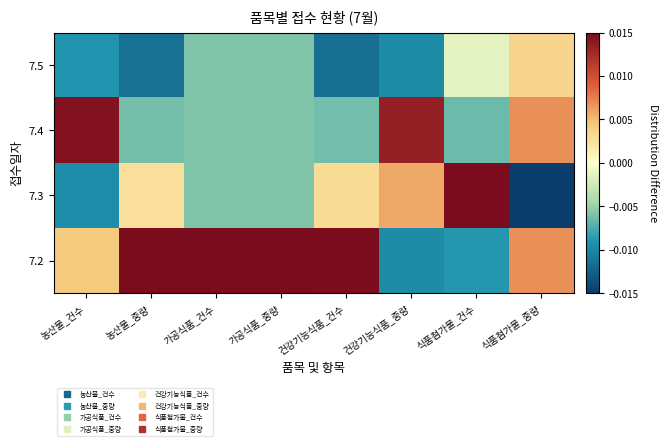

List the series in order of their peak value, lowest first.

7.5, 7.4, 7.3, 7.2